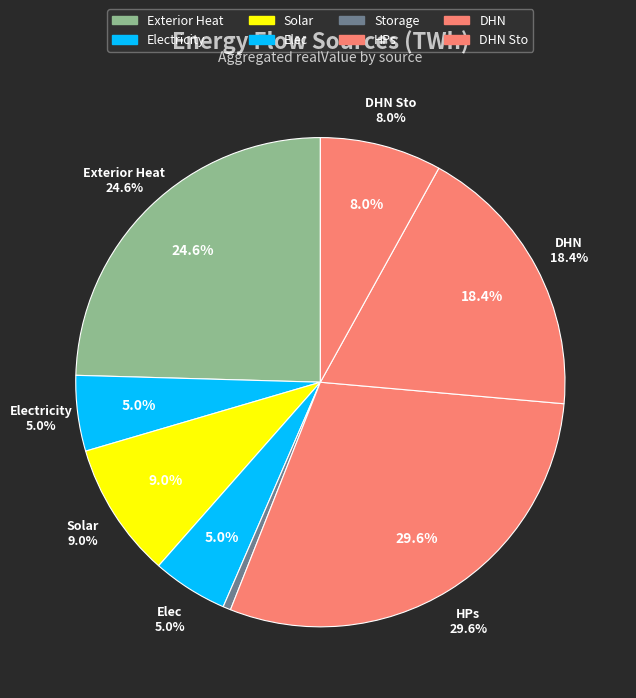

What is the change in value from Exterior Heat to Elec?

-38933380.4